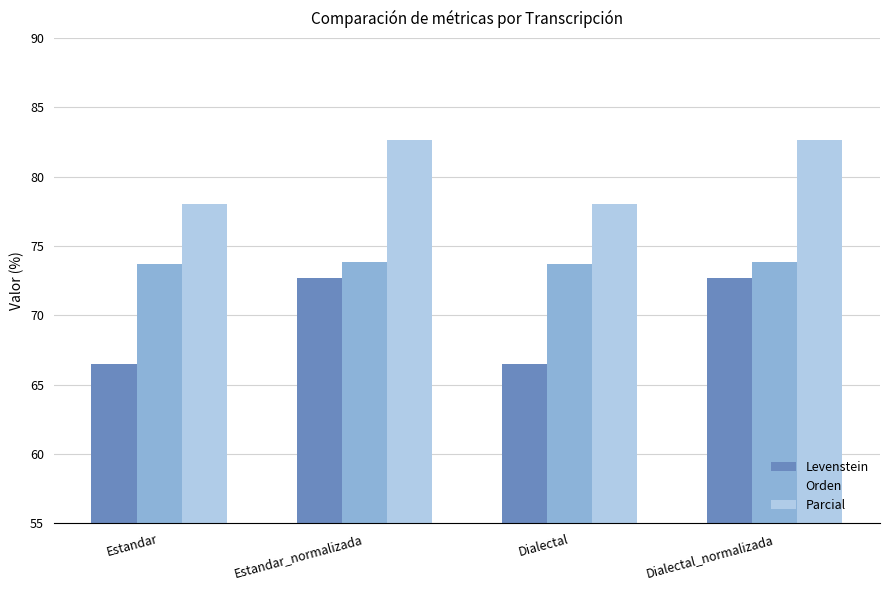

What is the label of the 2nd bar from the right?

Dialectal